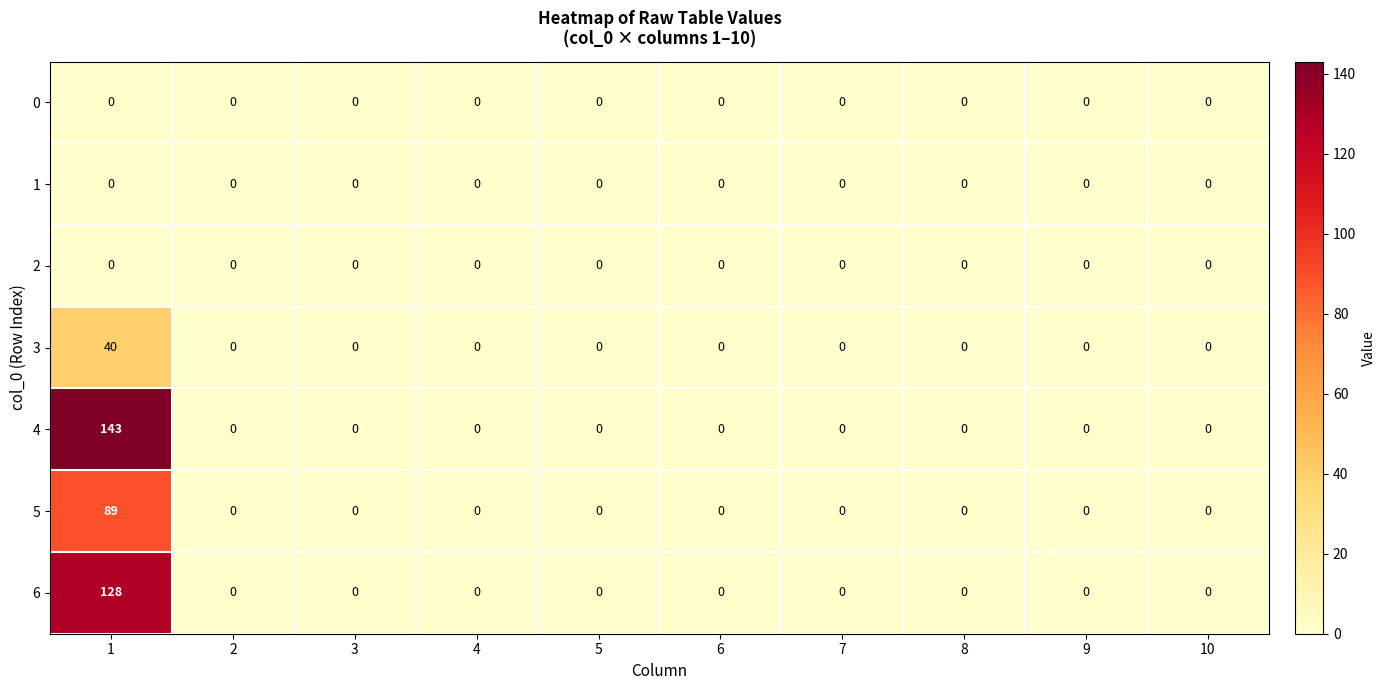

What is the sum of the 5 values at 9 and 1?

89